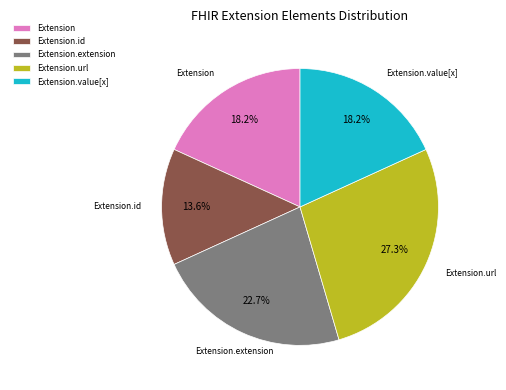

Which slice is the smallest?

Extension.id